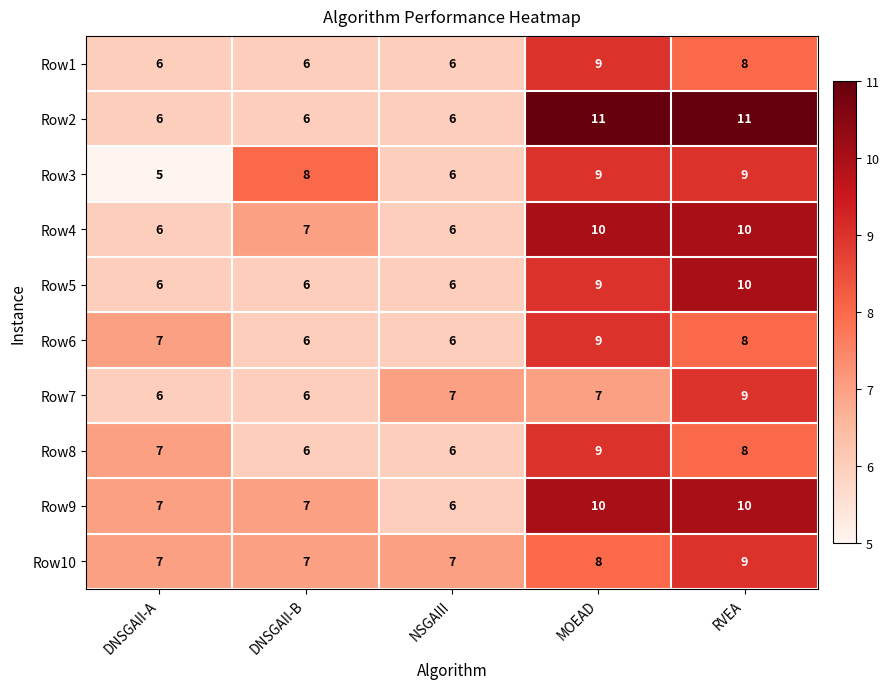

What is the minimum value for Row6?

6